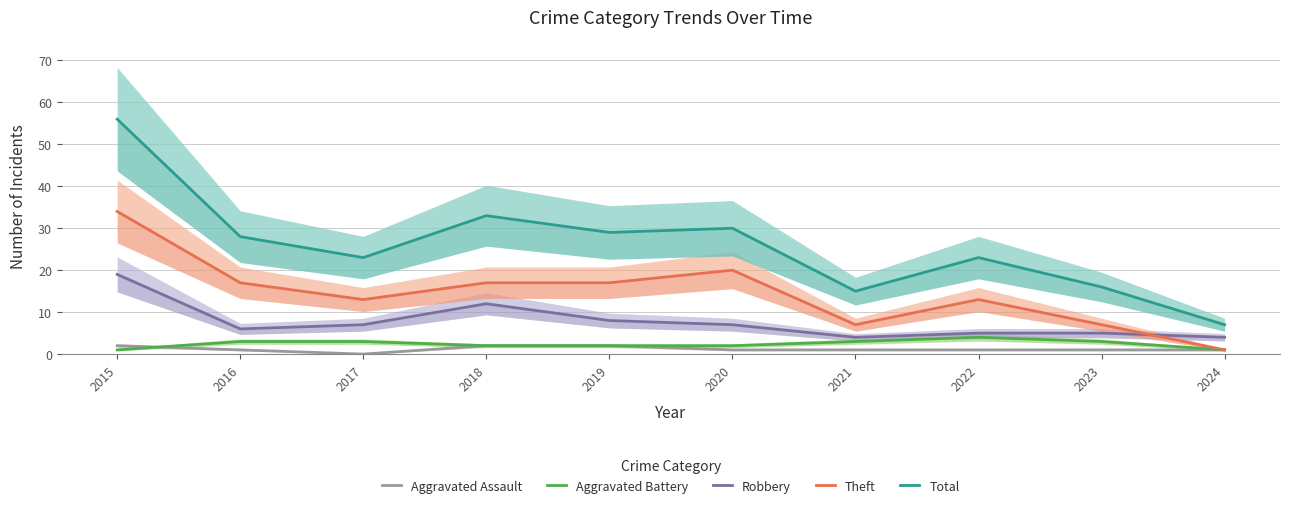

Rank the categories by Theft value from lowest to highest.

2024, 2021, 2023, 2017, 2022, 2016, 2018, 2019, 2020, 2015